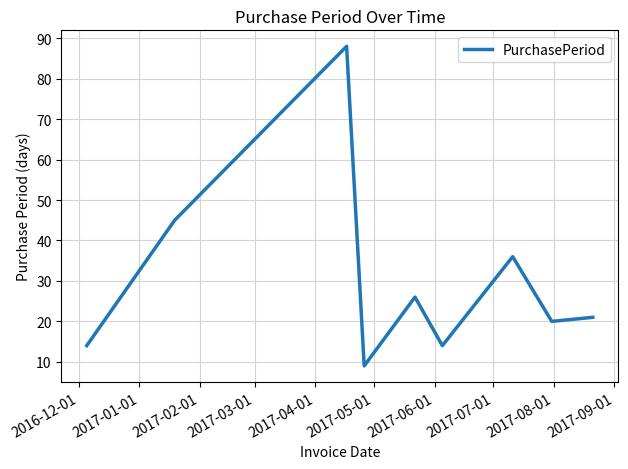

What is the average value?

30